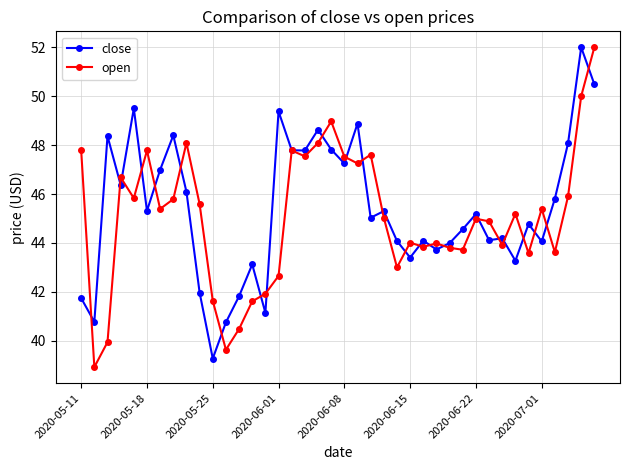

In open, how many points are higher than both neighbors (excluding endpoints)?

11